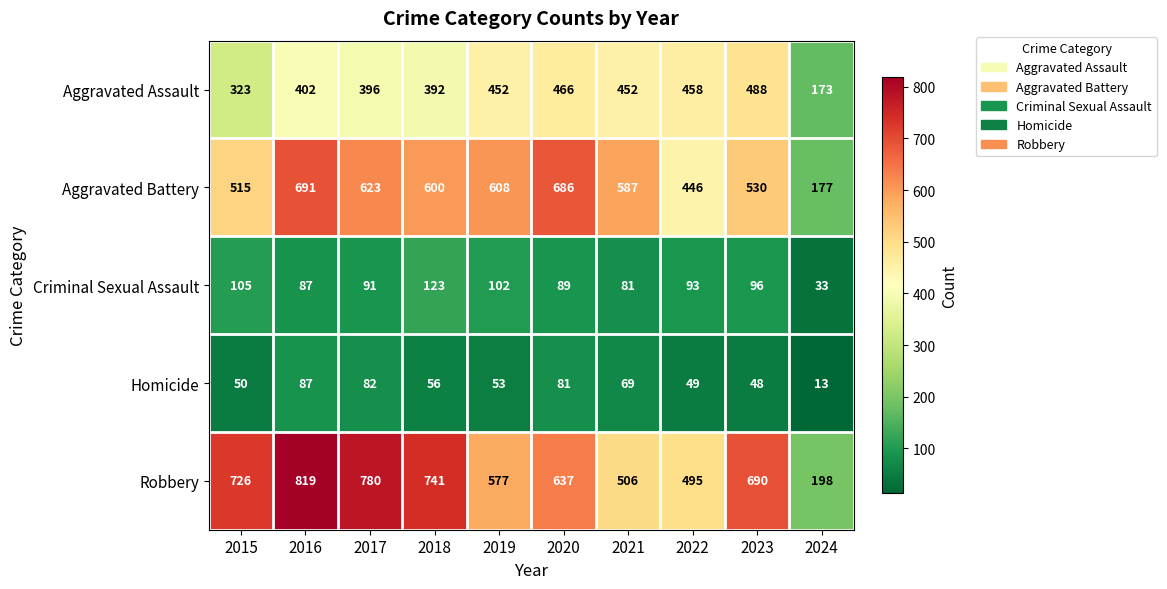

Which category has the highest value across all series?

2016